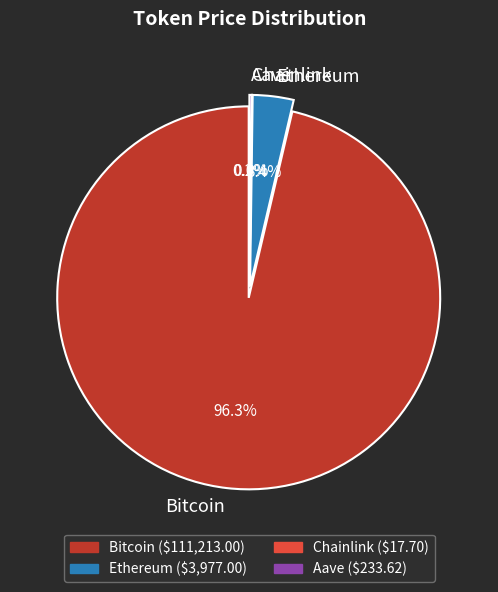

To the nearest percent, what is the average slice percentage?

25%